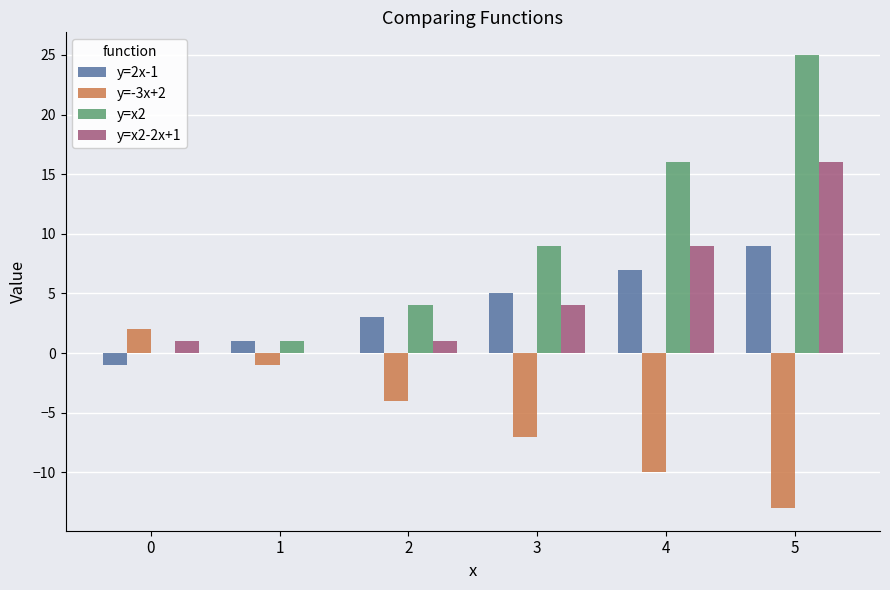

Count the number of data series in this chart.

4